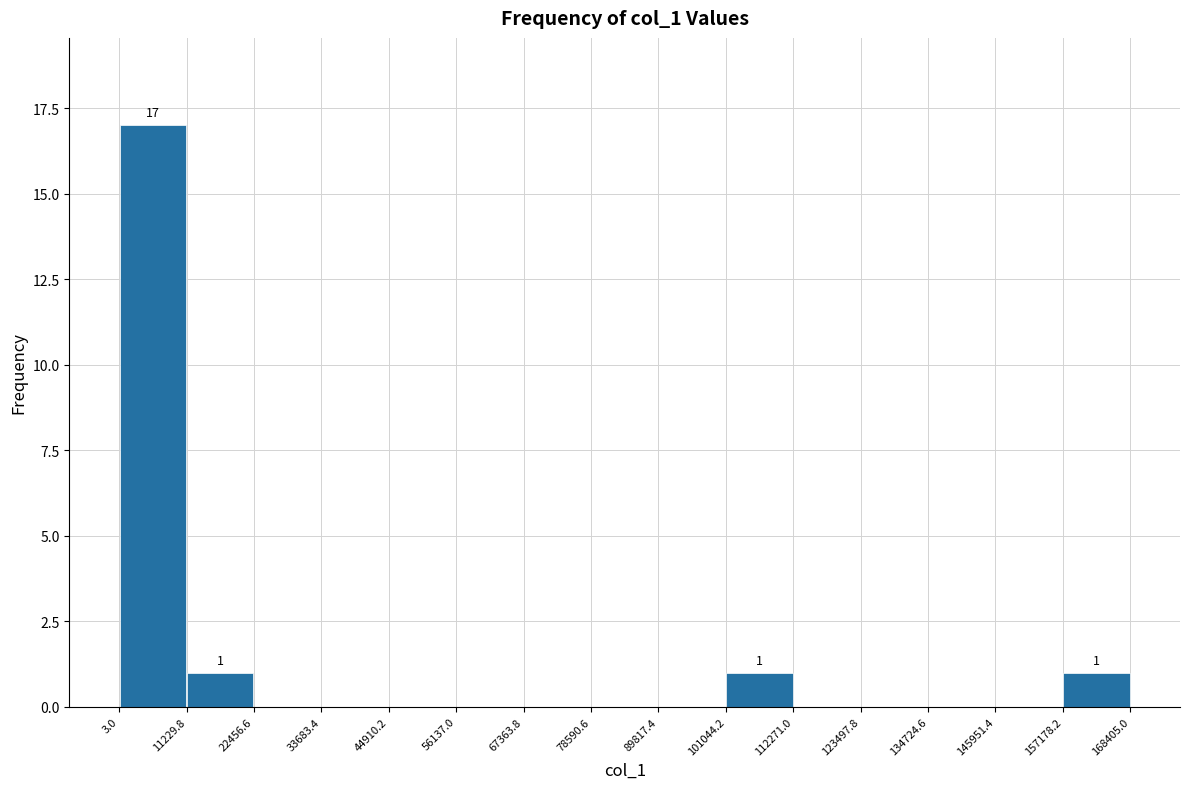

Over which range of the x-axis is the bar tallest?

3.0 to 11229.8